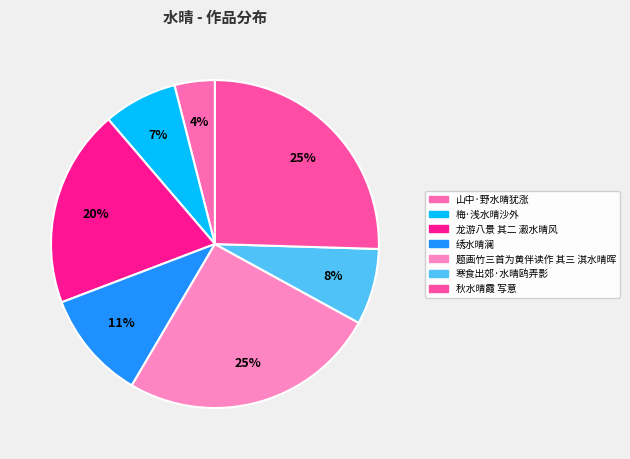

How many slices are in this pie chart?

7